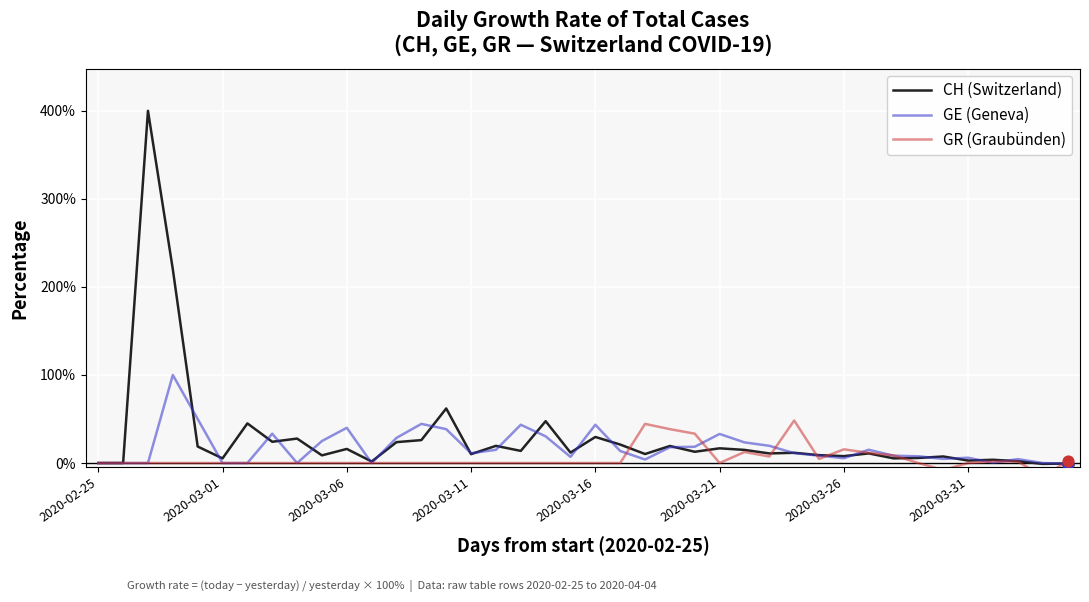

At how many categories does at least one series exceed 107?

2